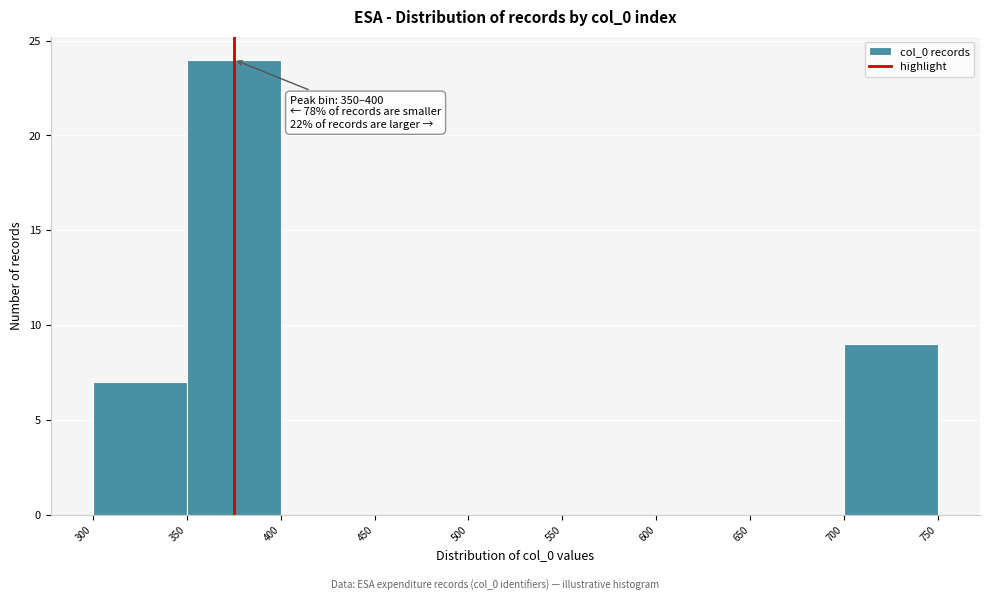

Over which range of the x-axis is the bar tallest?

350 to 400